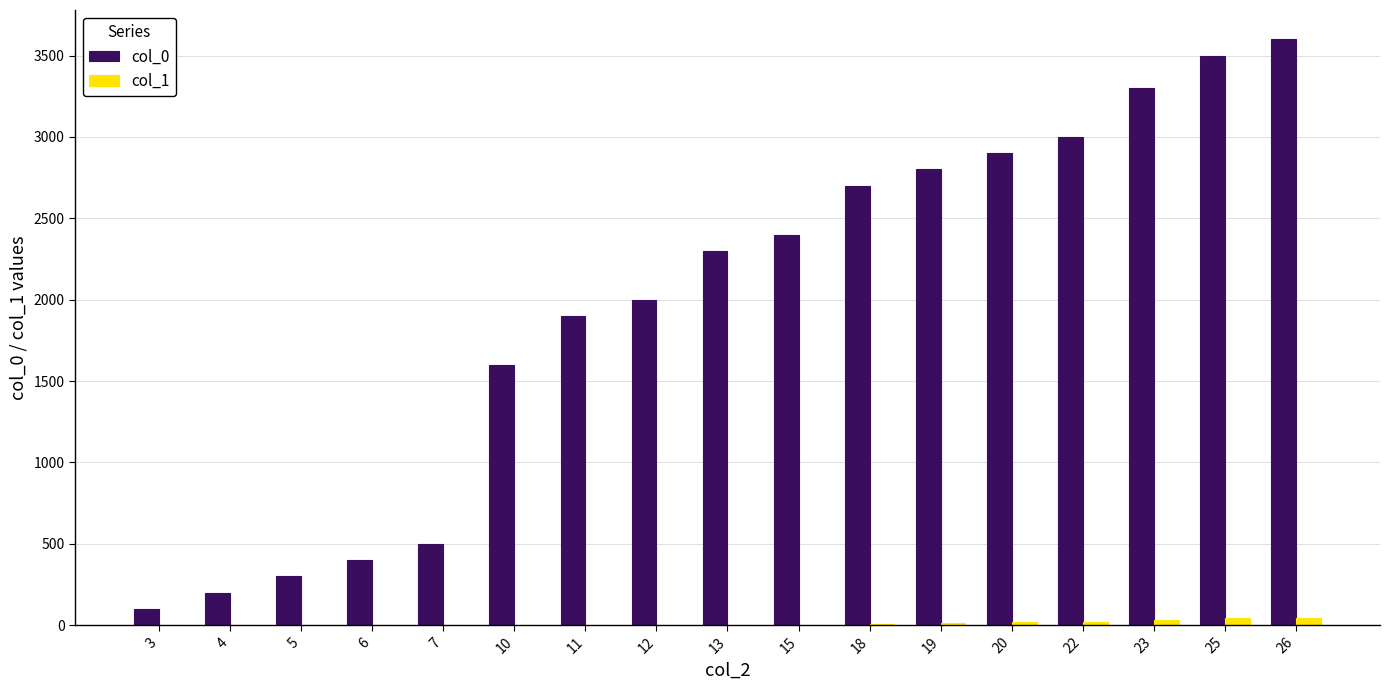

What is the spread (max minus min) of values at 25?

3455